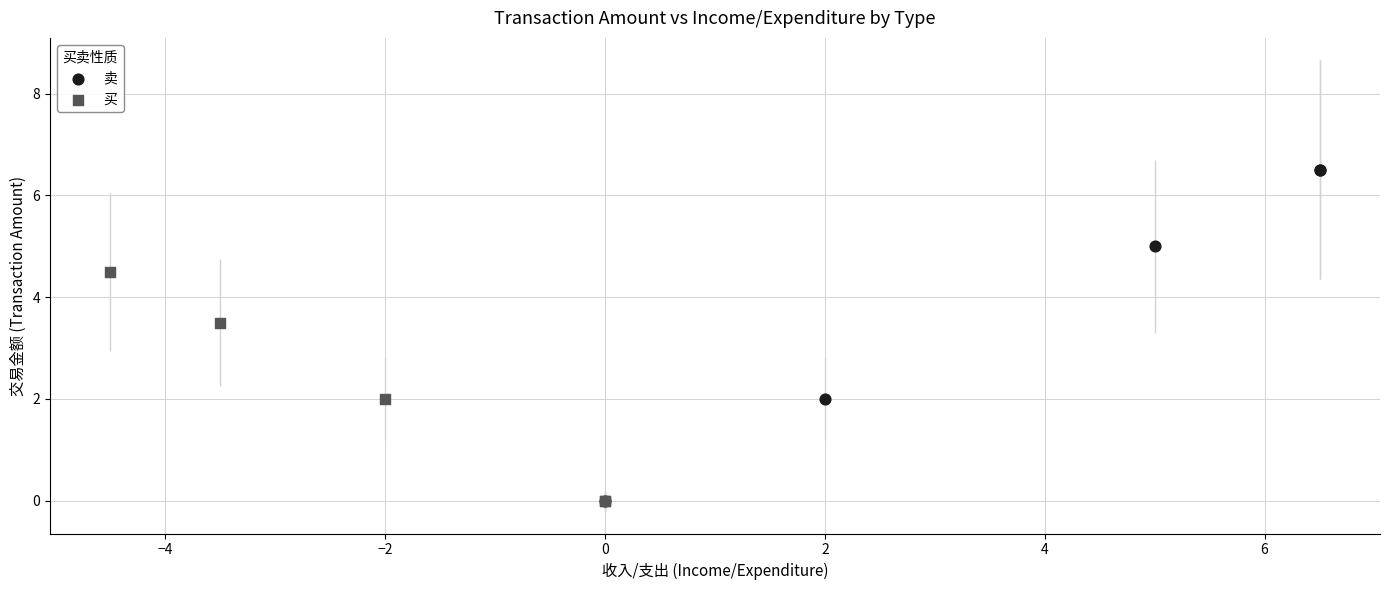

Which series contains the highest Y value?

卖